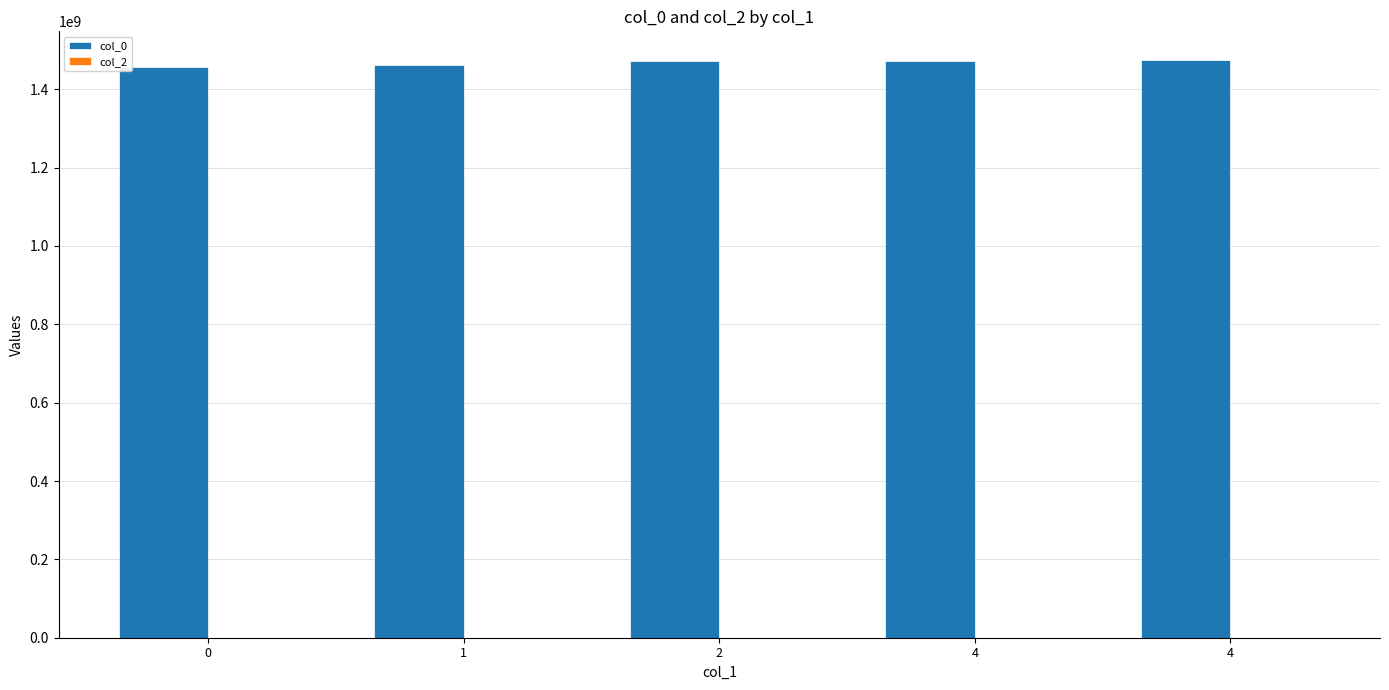

Count the number of categories in the chart.

5